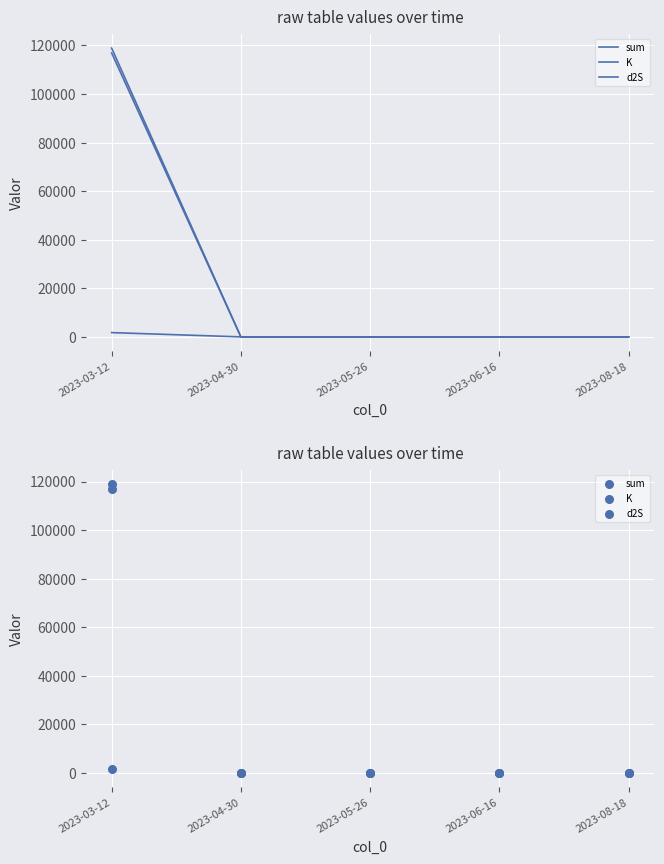

Which series has the largest Y range (max minus min)?

sum